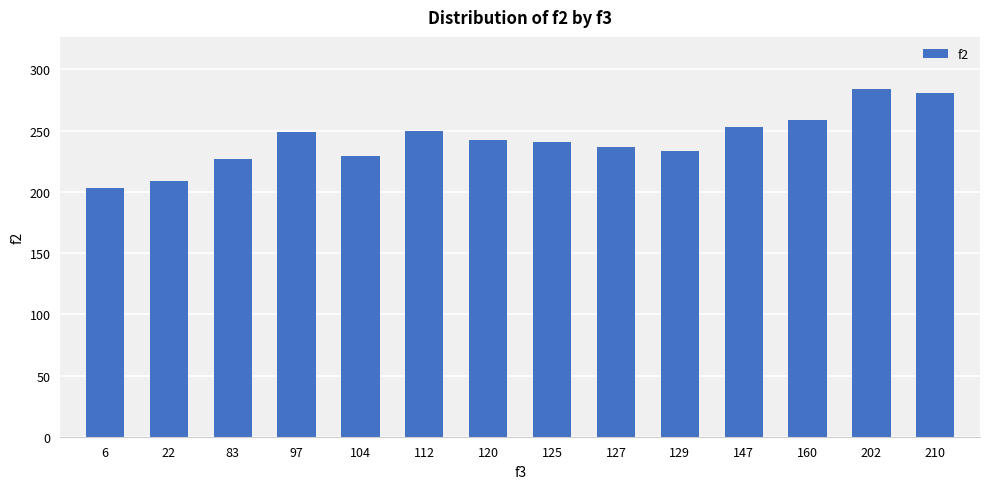

What is the value of the 8th bar from the left?

241